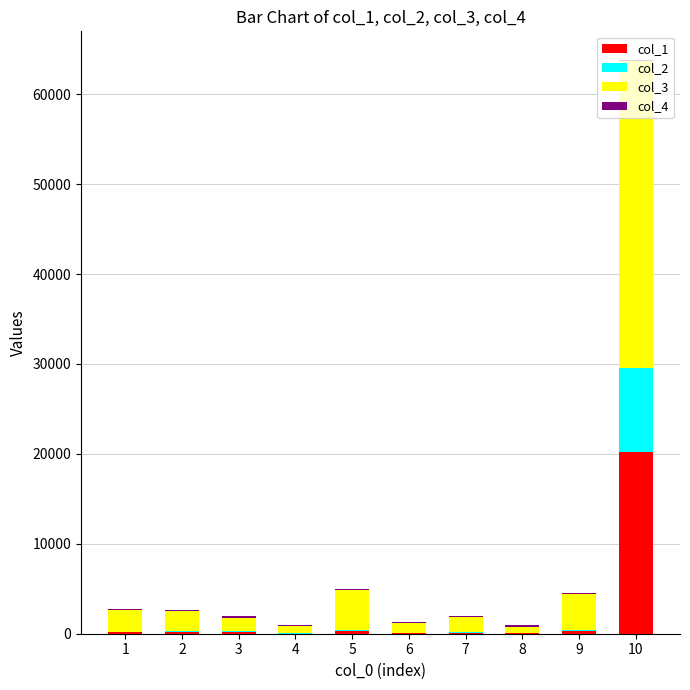

At which category is the sum across all series the highest?

10